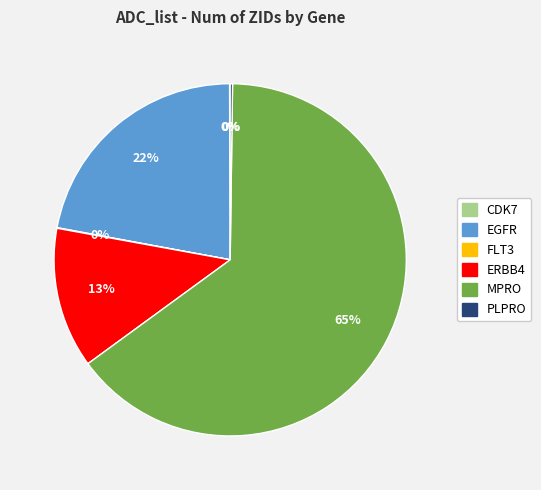

To the nearest percent, what is the difference between the largest and smallest slice percentages?

65%